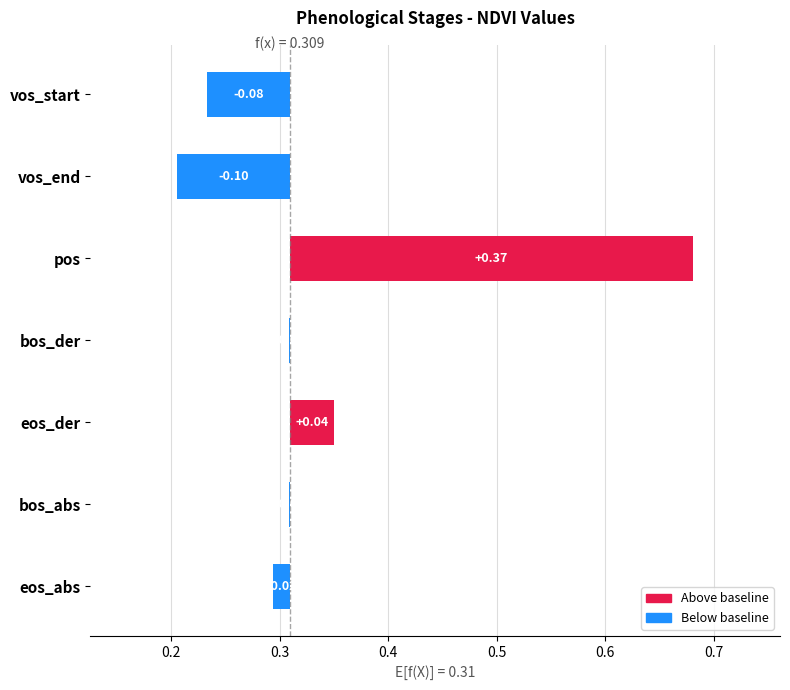

What is the sum of the values at pos and bos_abs?

0.4